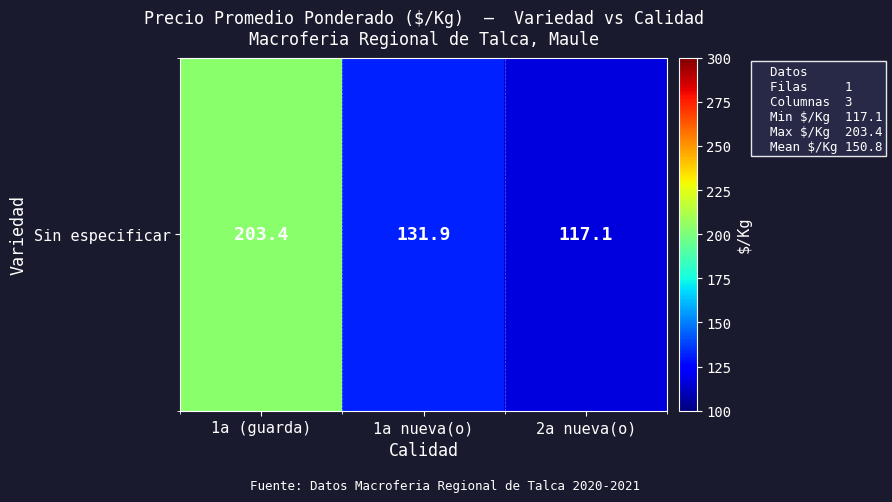

What is the maximum value shown in the chart?

203.4